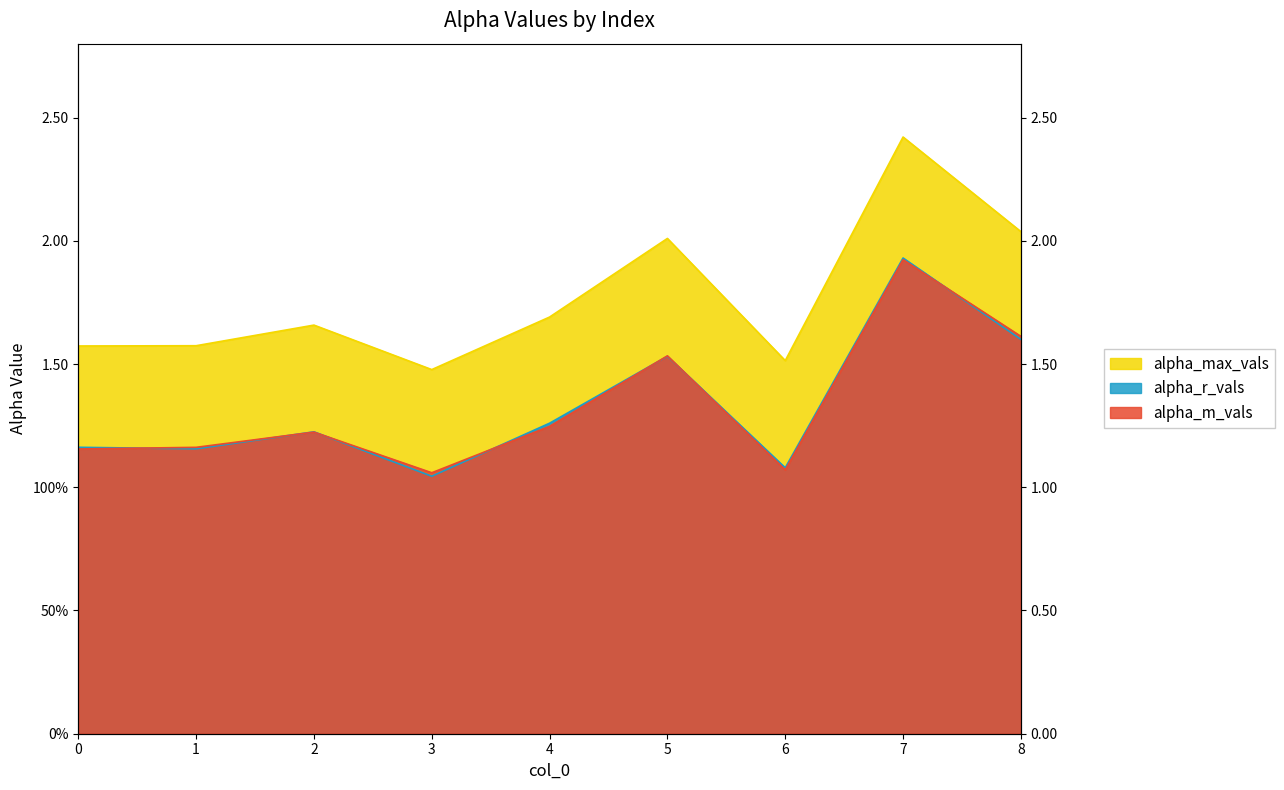

What is the difference between the alpha_m_vals values at 4 and 0?

0.1